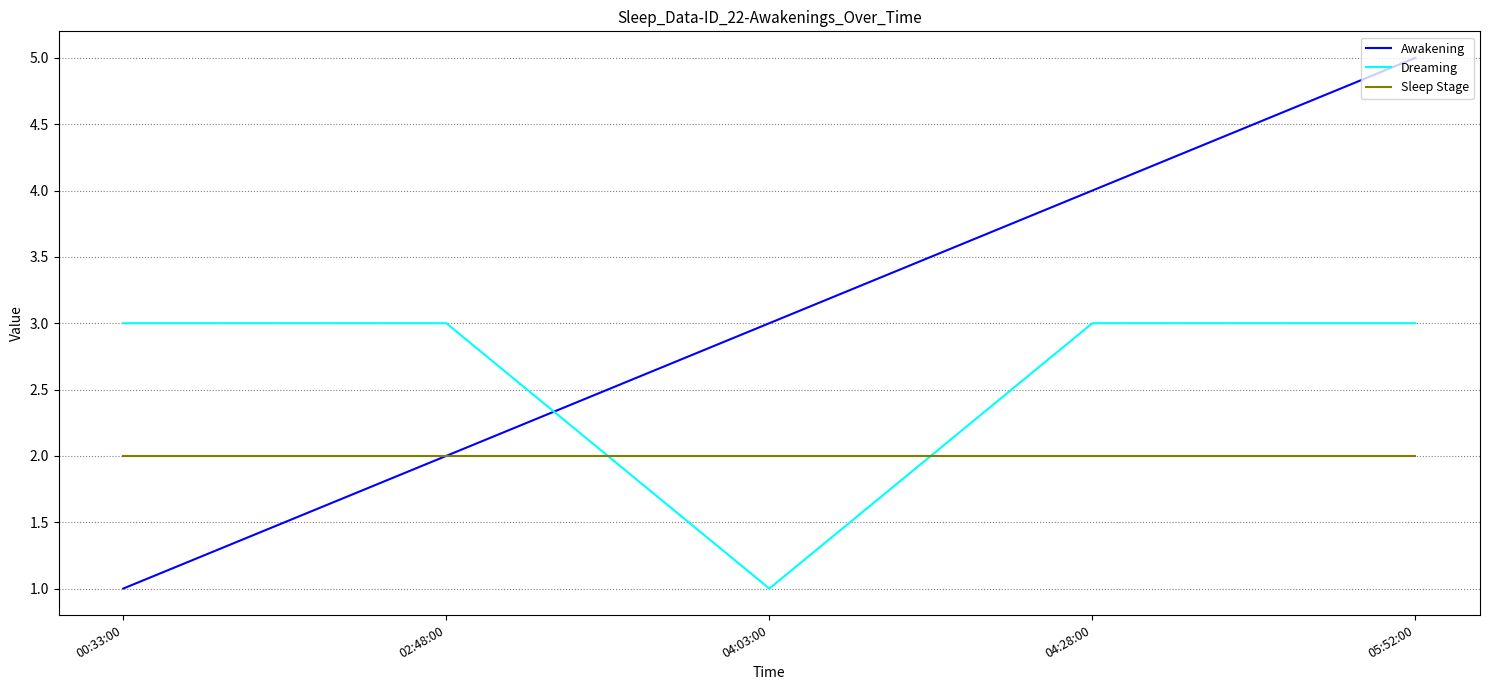

Which series has the largest range (max minus min)?

Awakening